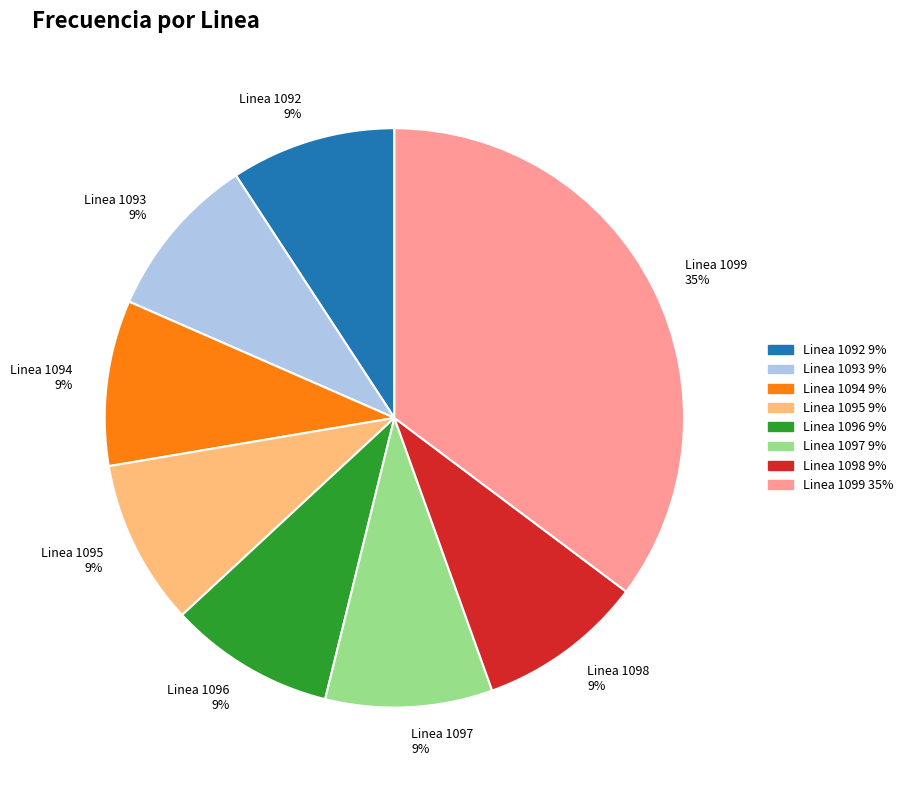

Does Linea 1099 account for over 50% of the chart?

No